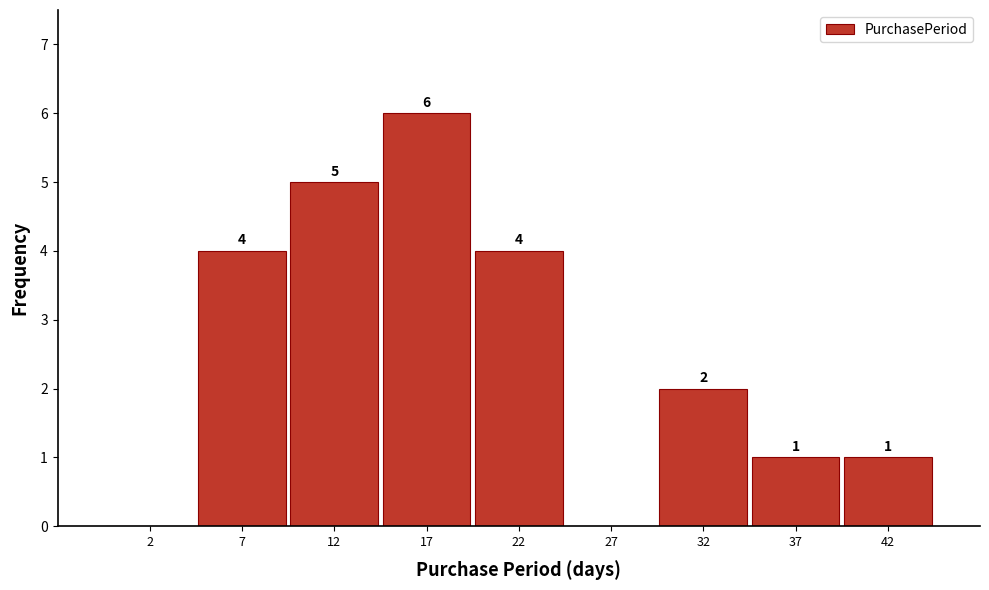

Over which range of the x-axis is the bar tallest?

15 to 20